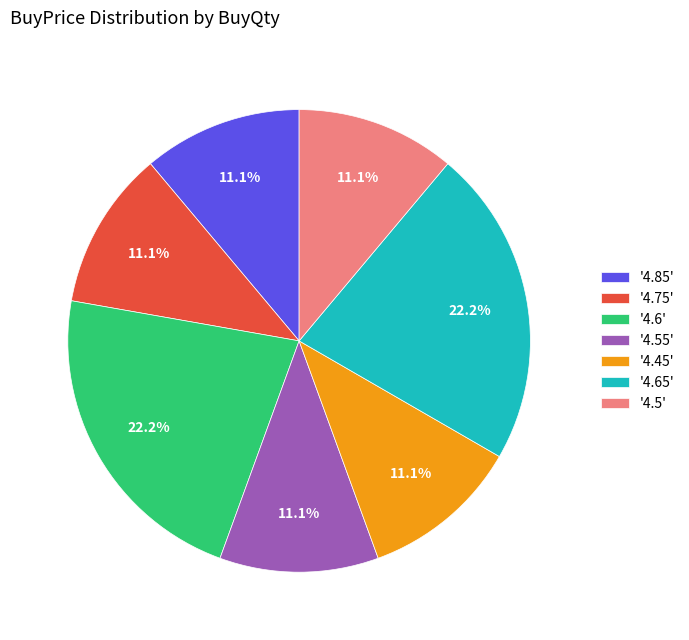

How many slices are in this pie chart?

7